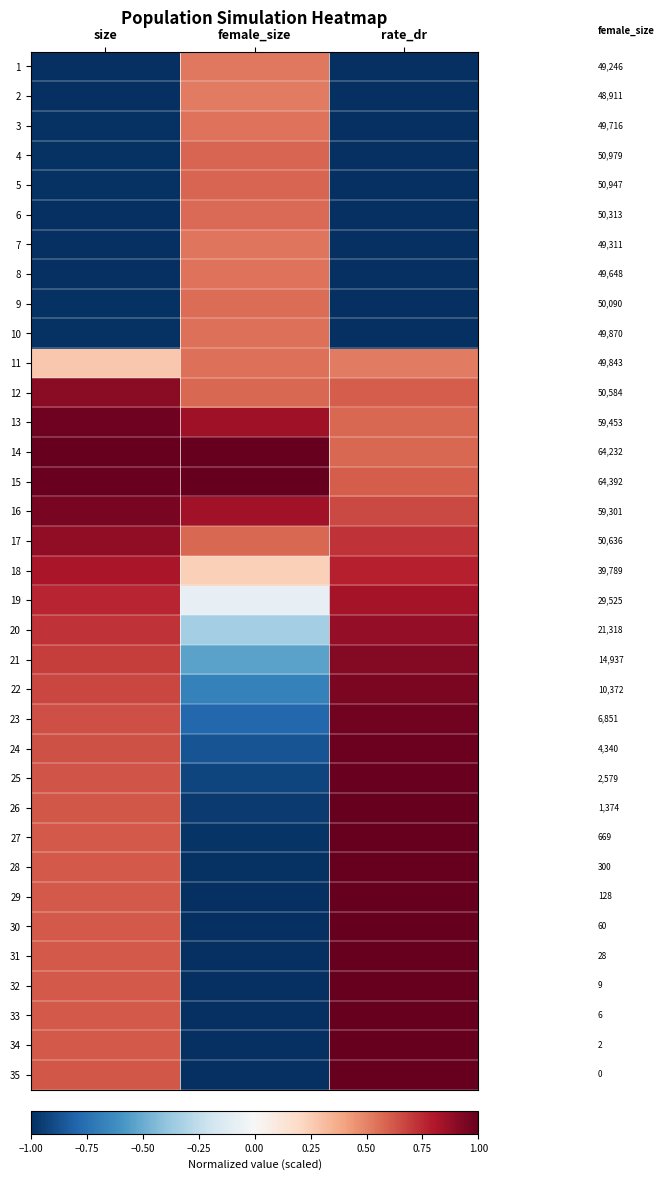

How many categories are shown in the chart?

3